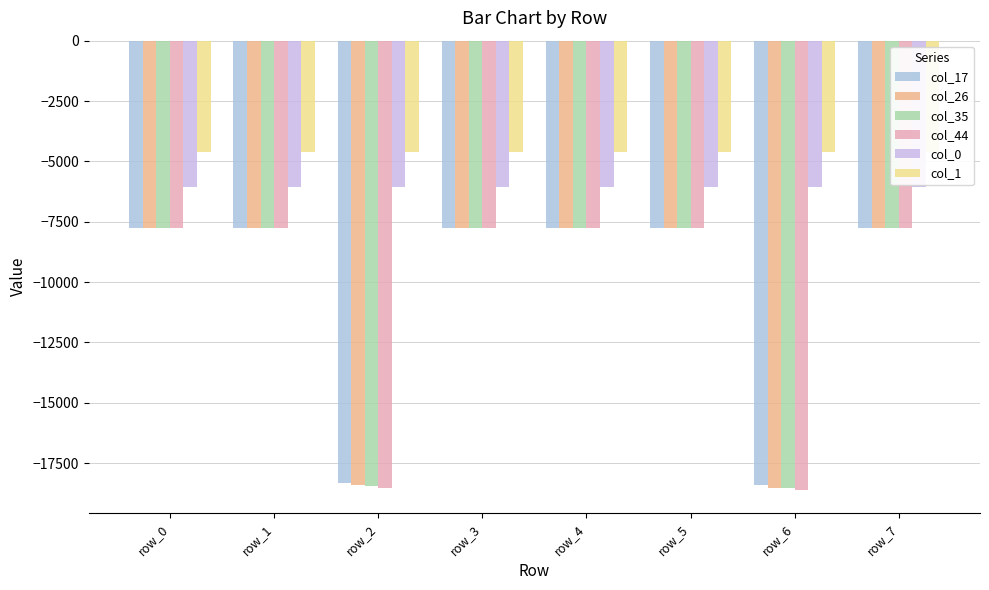

What is the difference between the maximum and second lowest values in the col_35 series?

10667